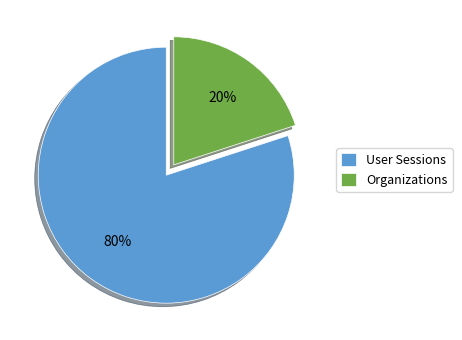

Is there a majority slice in this chart?

Yes